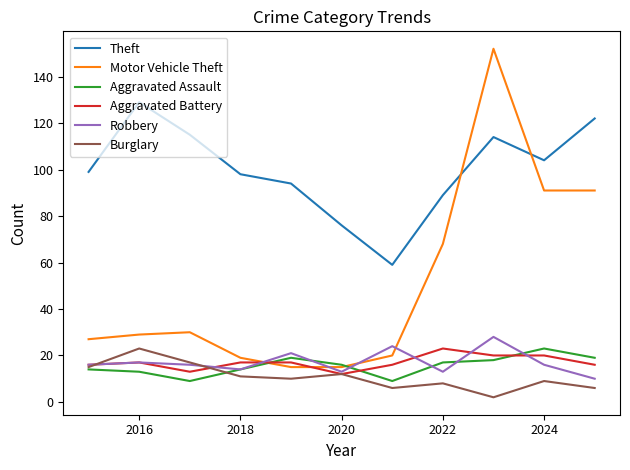

What is the average value of the Aggravated Assault series?

16